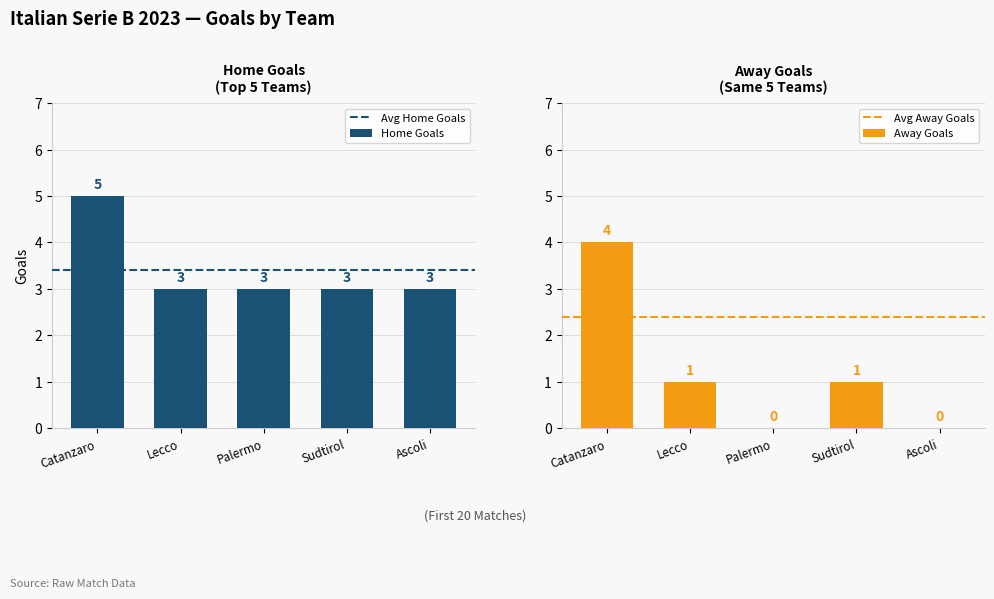

What is the approximate value of Home Goals at Sudtirol?

3